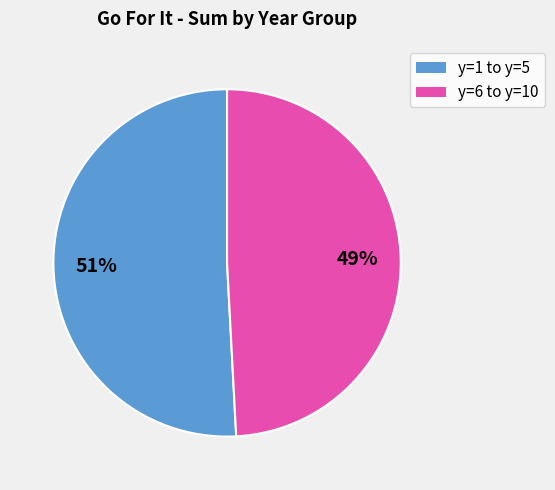

To the nearest percent, what is the average slice percentage?

50%